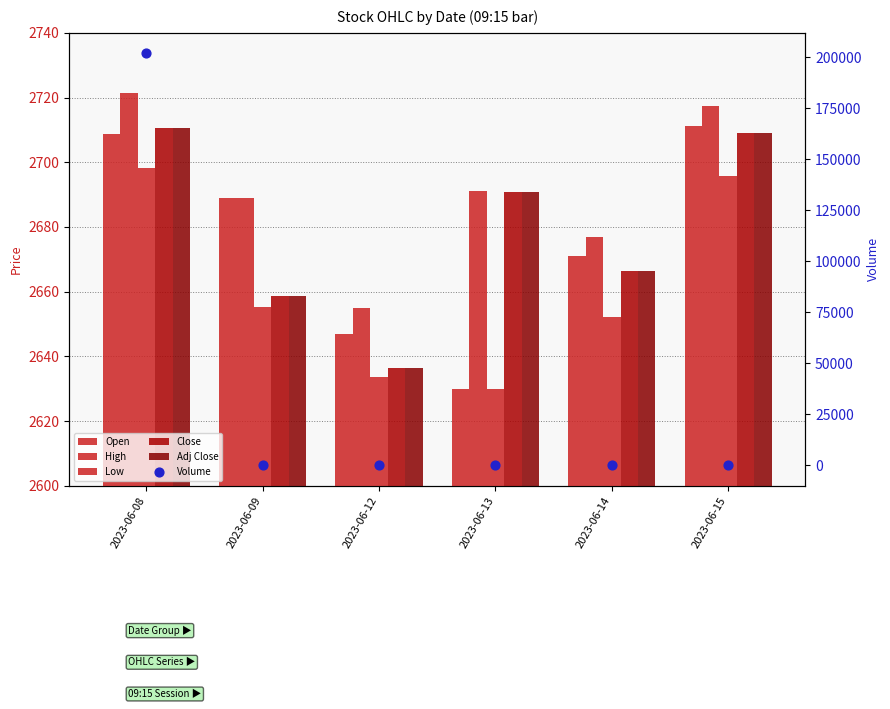

Which series reaches the maximum Y coordinate?

Volume